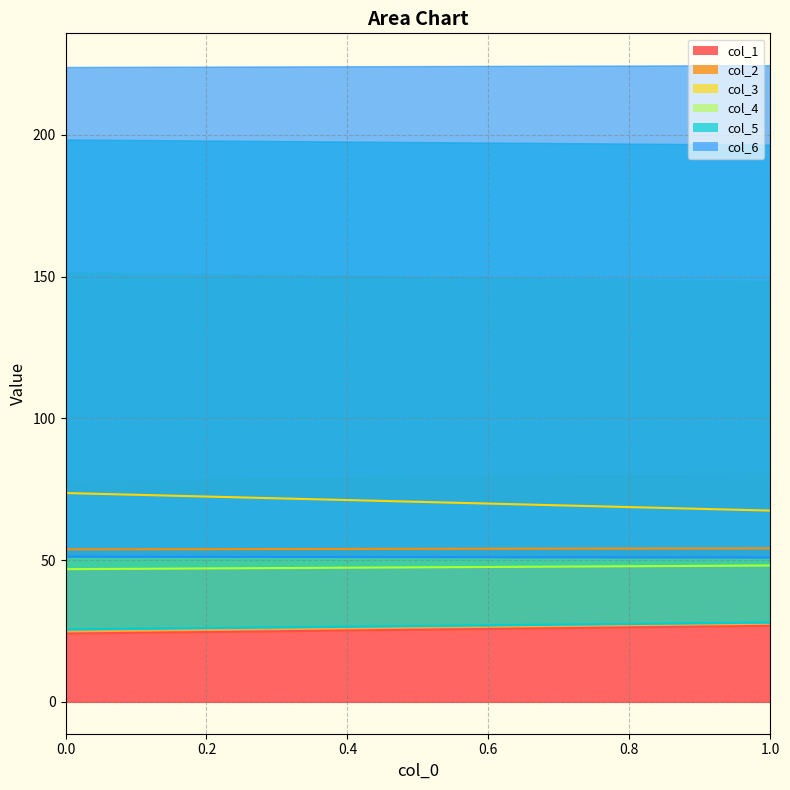

Between 0 and 1, which is larger?

1